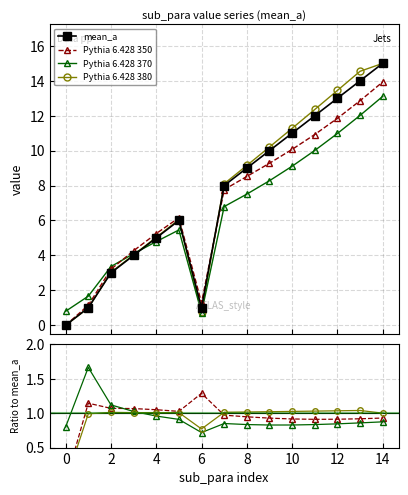

List the labels in order of value, smallest first.

0, 1, 6, 2, 3, 4, 5, 7, 8, 9, 10, 11, 12, 13, 14